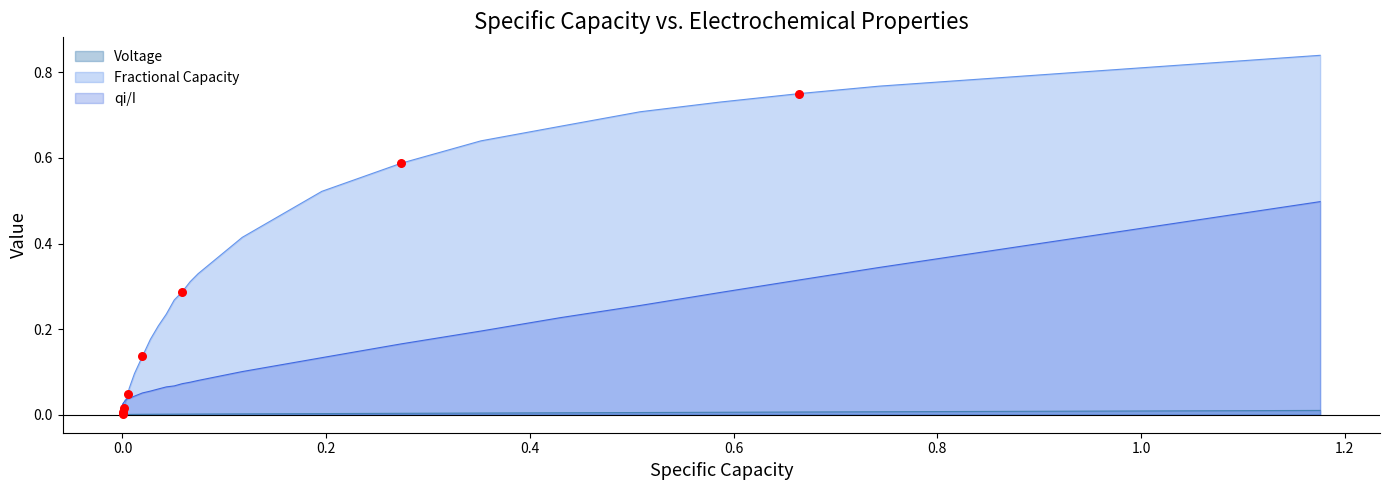

At how many categories does at least one series exceed 0?

38